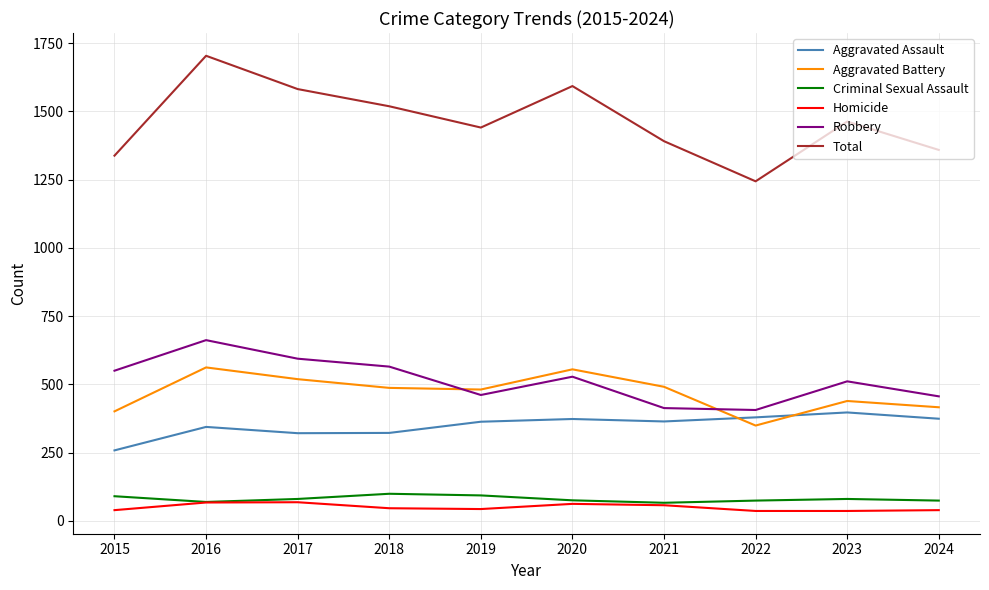

What is the difference between the maximum and minimum values in the Total series?

460